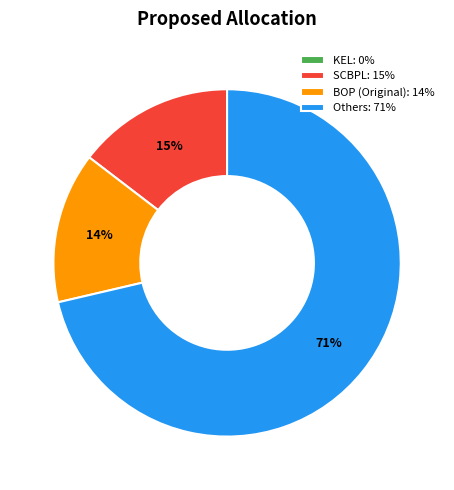

The BOP (Original): 14% slice represents 14% of the pie. True or false?

True